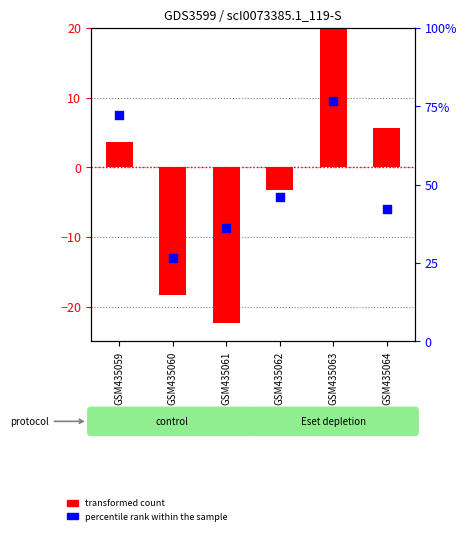

What are all the series names shown in the legend?

transformed count, percentile rank within the sample